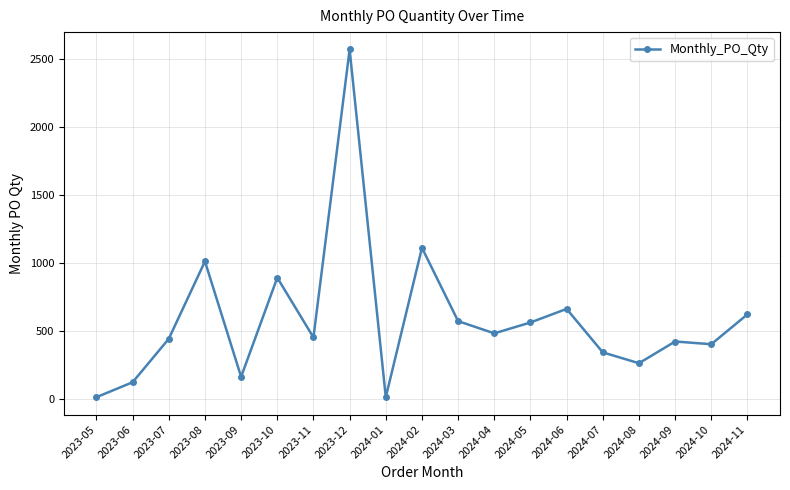

What is the difference between the values at 2024-06 and 2024-04?

180